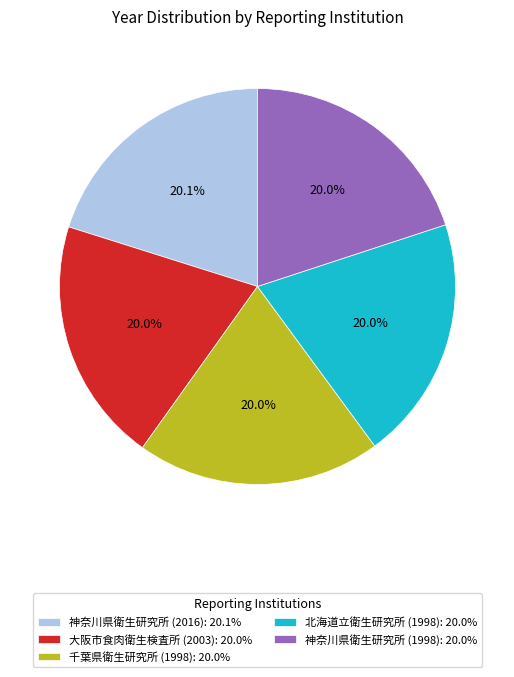

Does any single category account for the majority?

No